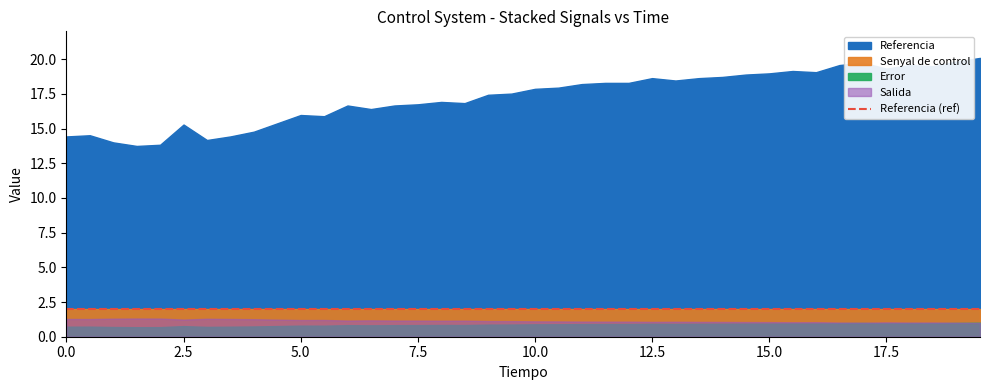

What is the label of the 12th point from the right?

14.0